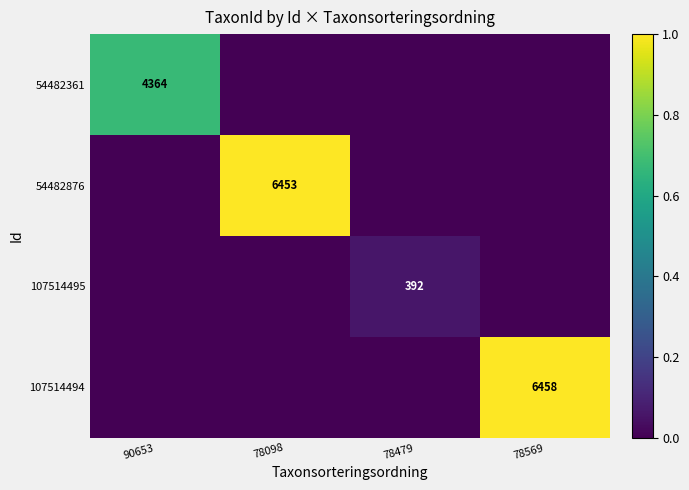

The 107514494 series shows 6458 at 78569. True or false?

True